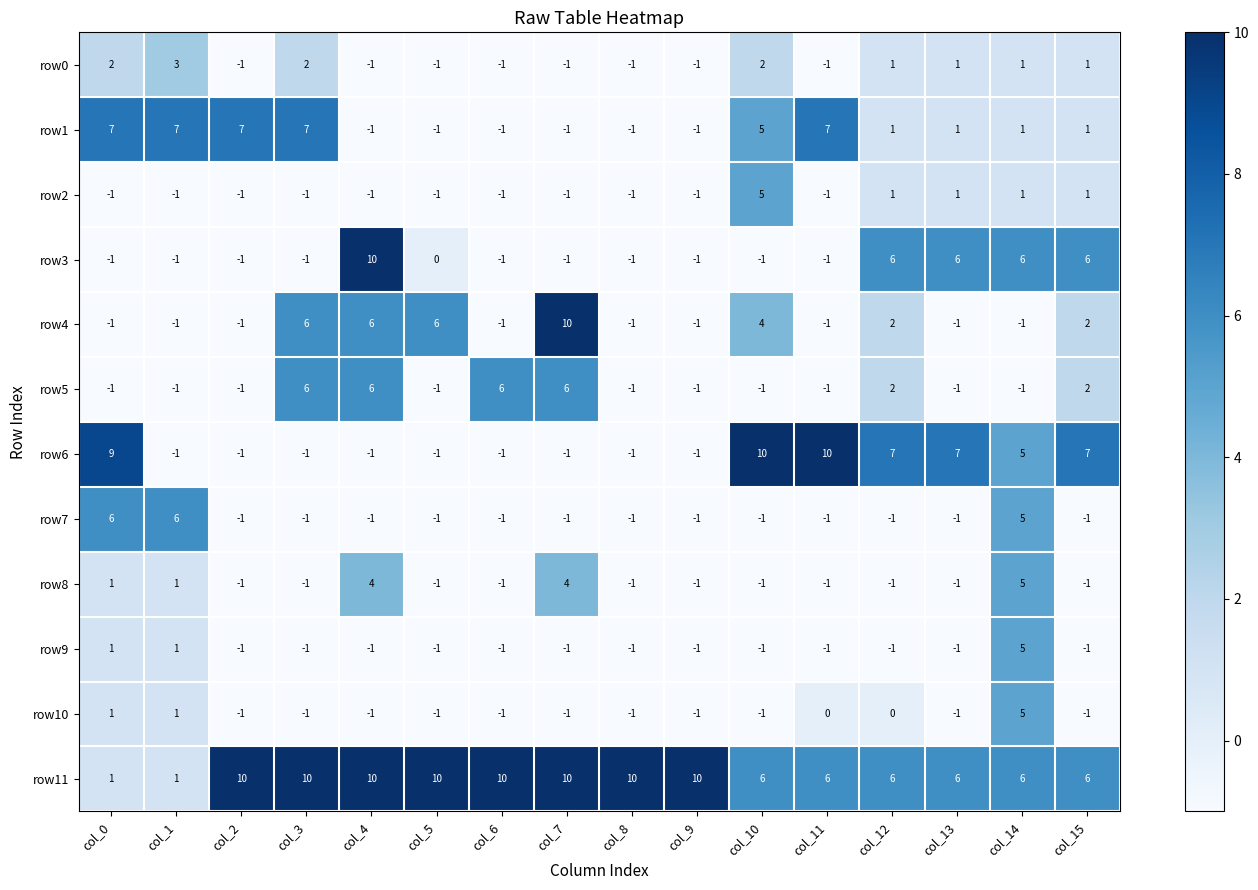

Between col_11 and col_14, which series saw the biggest shift?

row3